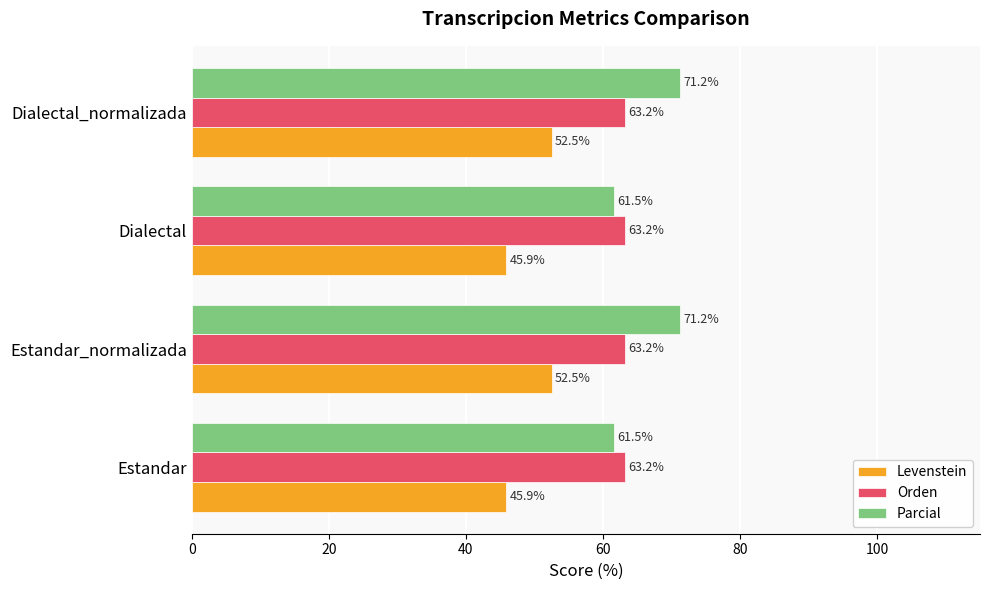

What is the maximum value shown in the chart?

71.2